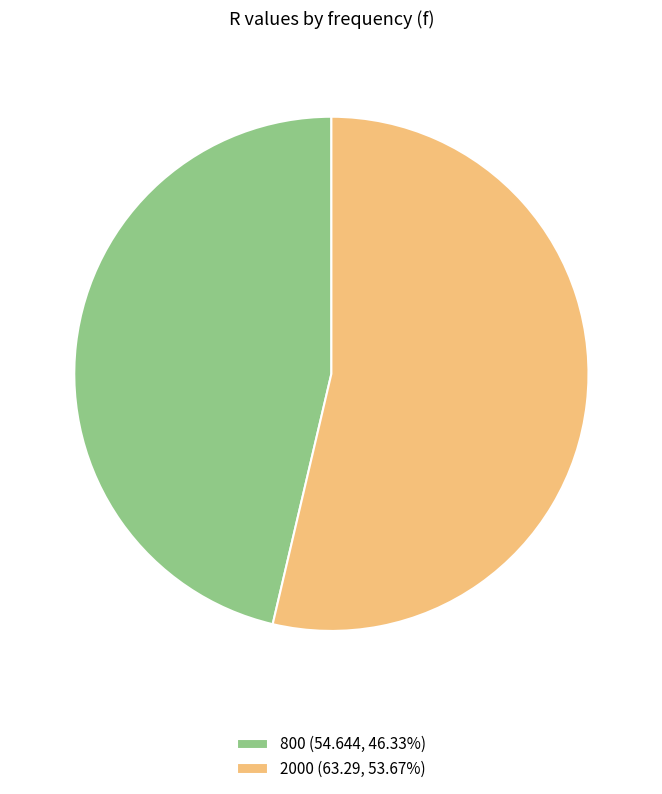

The 2000 slice represents 46% of the pie. True or false?

False